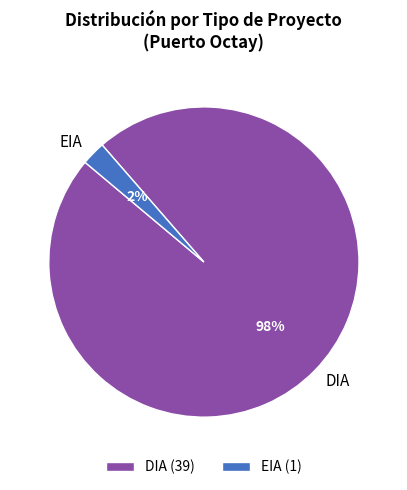

Is the sum of DIA and EIA greater than half?

Yes